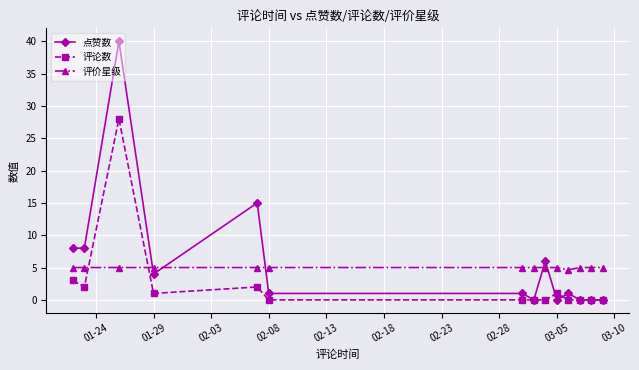

Which series has the largest range (max minus min)?

点赞数